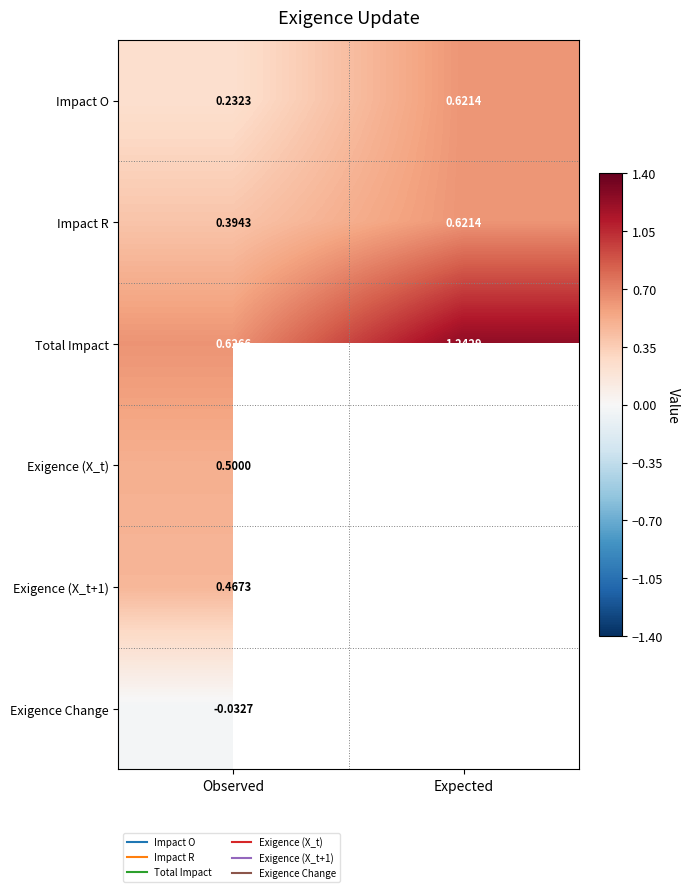

Which series has the largest range (max minus min)?

Total Impact